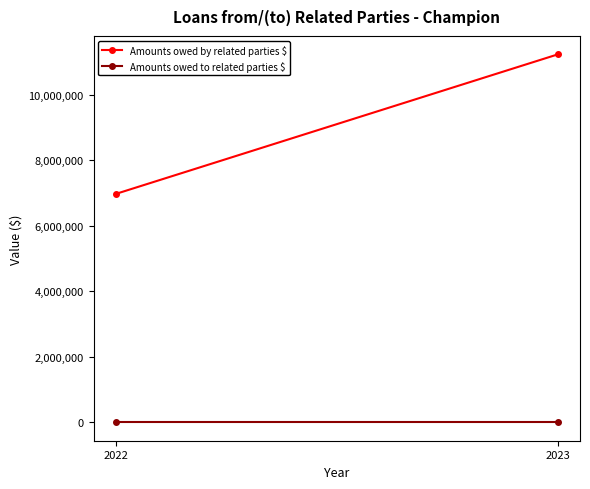

Reading left to right, extract all data points from this chart.

Amounts owed by related parties $: 2022=6970908	2023=11232800
Amounts owed to related parties $: 2022=0	2023=0